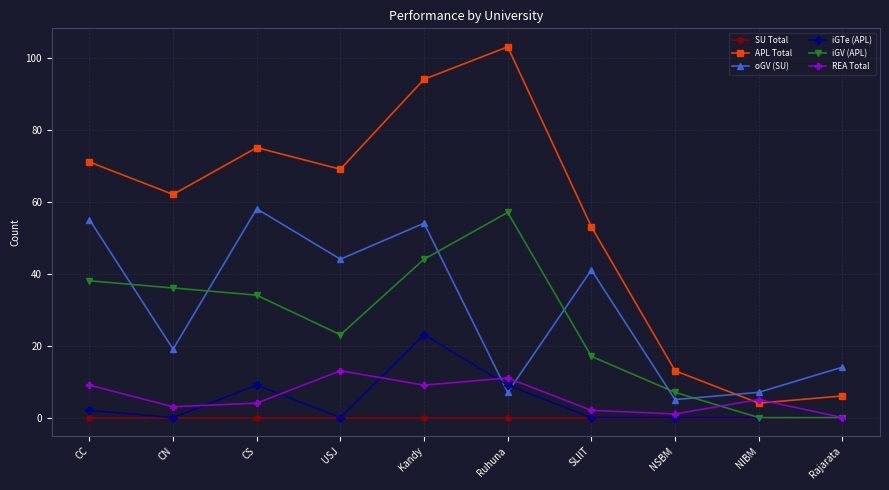

True or false: APL Total and iGTe (APL) cross at least once.

False